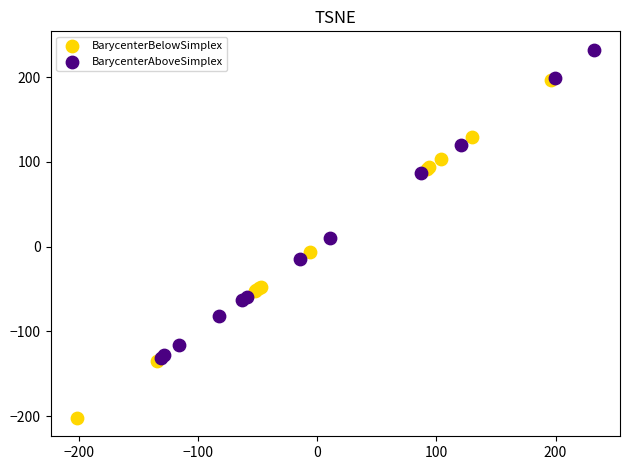

Which series contains the highest Y value?

BarycenterAboveSimplex